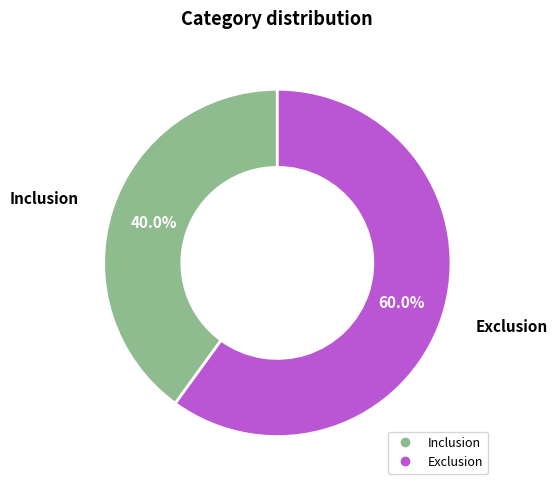

Which has a higher value, Inclusion or Exclusion?

Exclusion